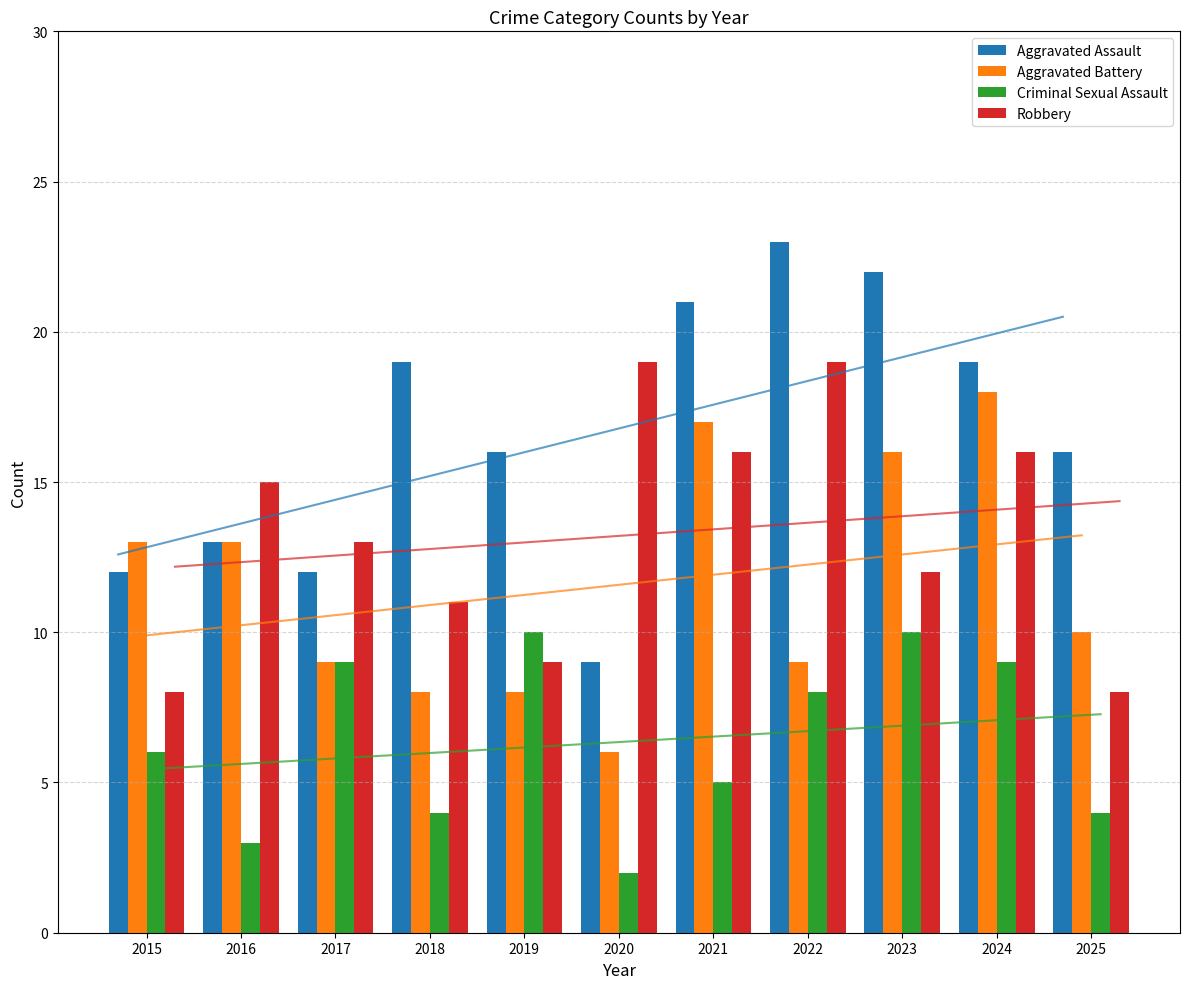

What are all the series names shown in the legend?

Aggravated Assault, Aggravated Battery, Criminal Sexual Assault, Robbery